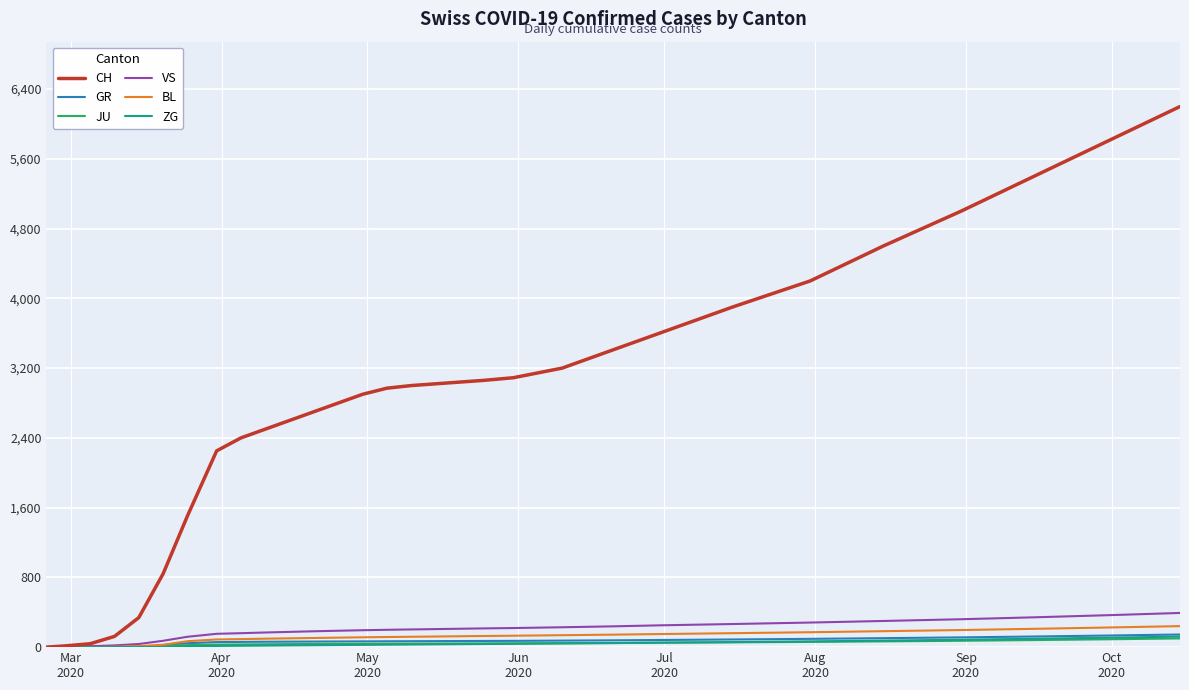

Which series has the largest total across all categories?

CH